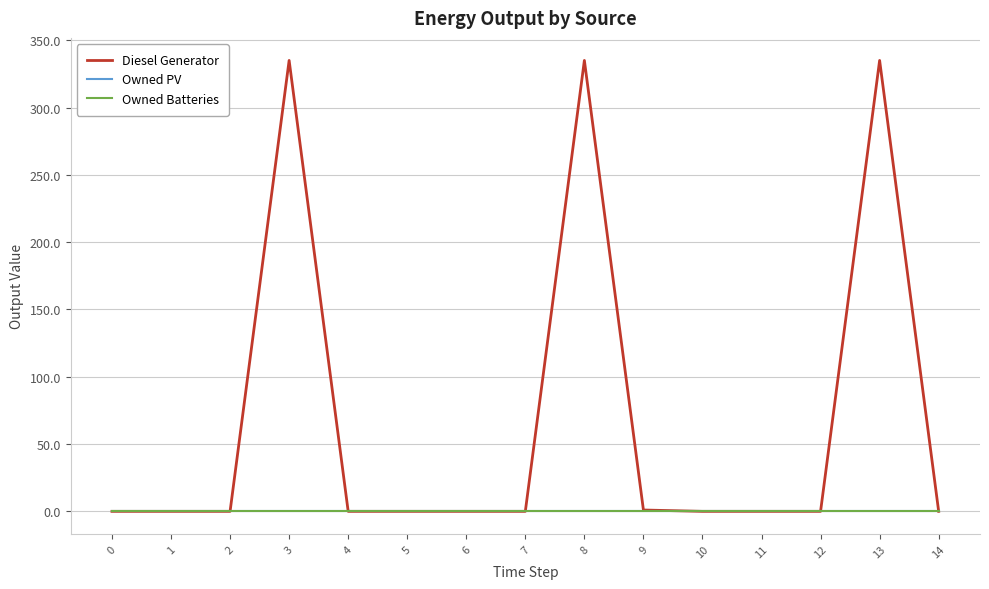

Does the chart have visible grid lines?

Yes